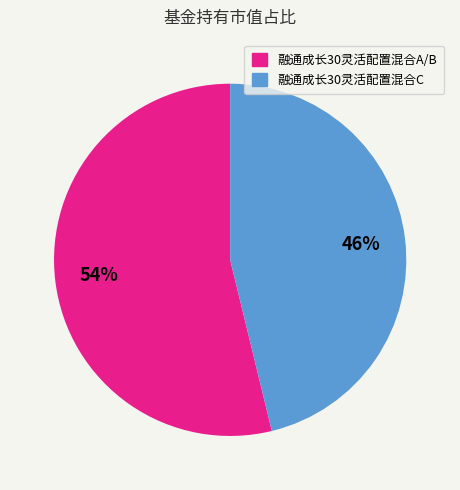

Which category has the biggest portion of the pie?

融通成长30灵活配置混合A/B